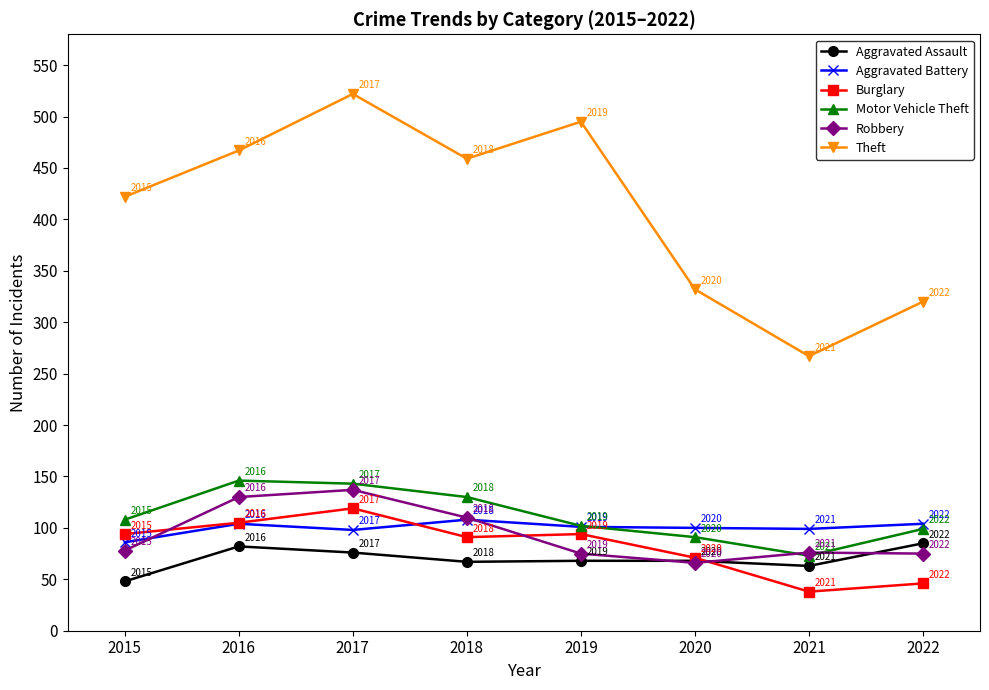

The value of Aggravated Battery at 2019 is 101. True or false?

True